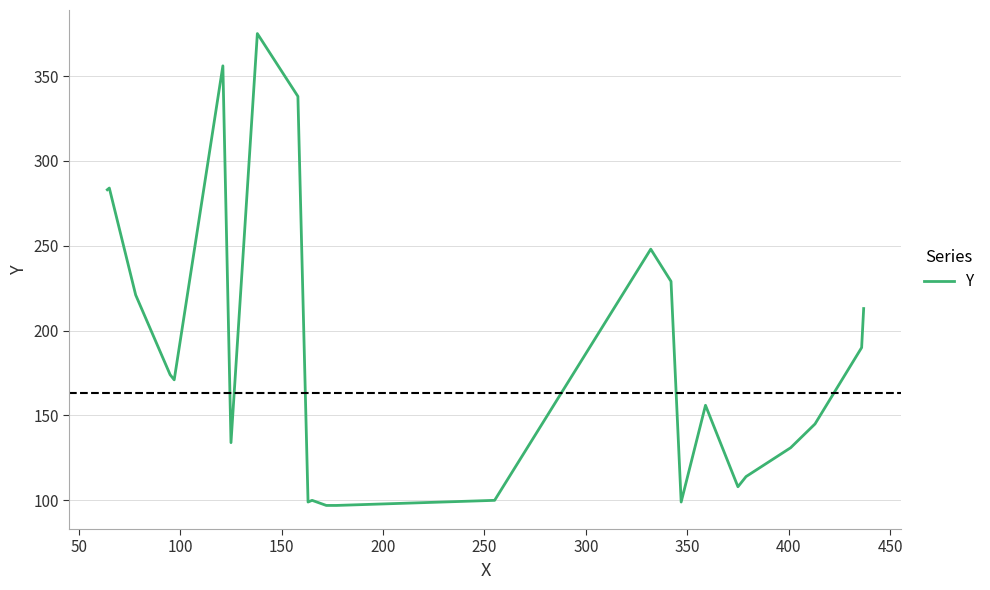

What is the average value?

186